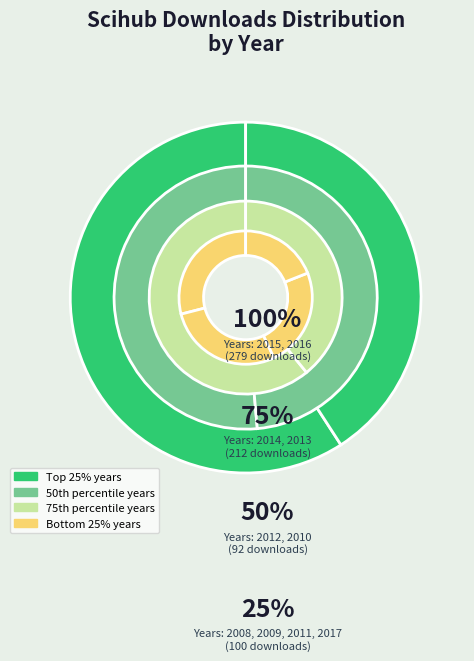

Which category has the smallest portion of the pie?

2017